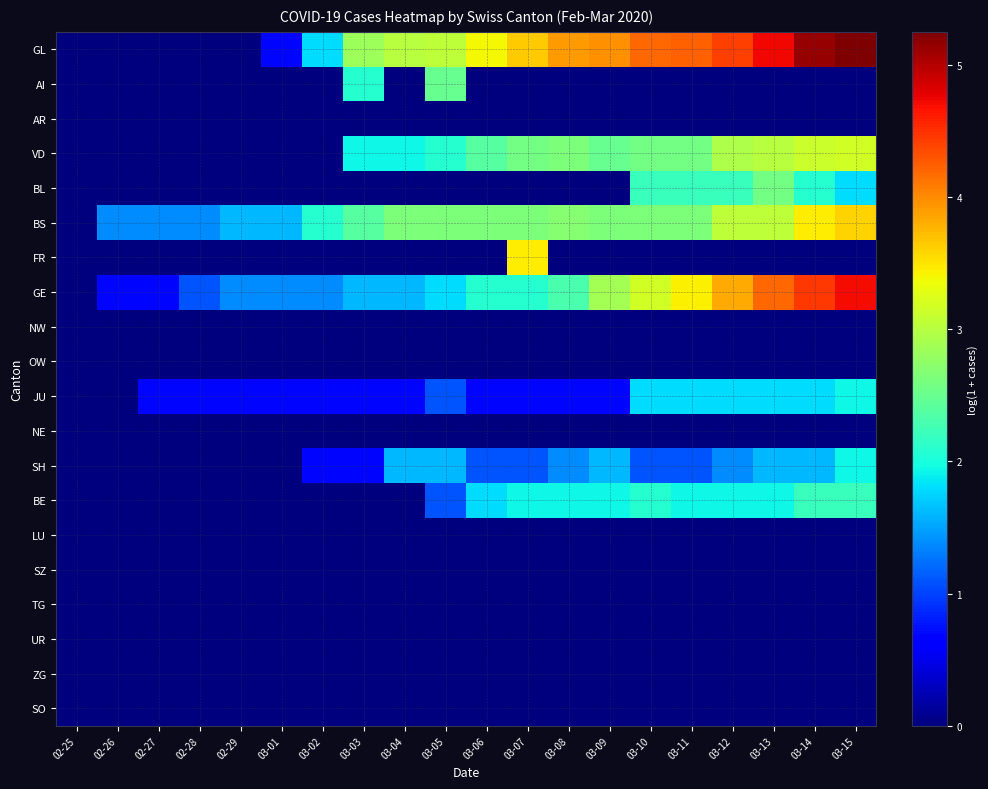

Which label corresponds to the smallest value in the chart?

02-25